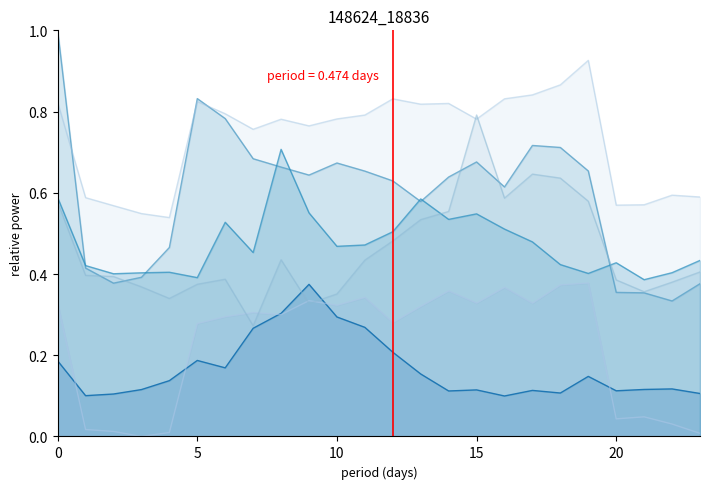

Rank the series by their maximum value, from highest to lowest.

3, 4, 6, 5, 2, 1